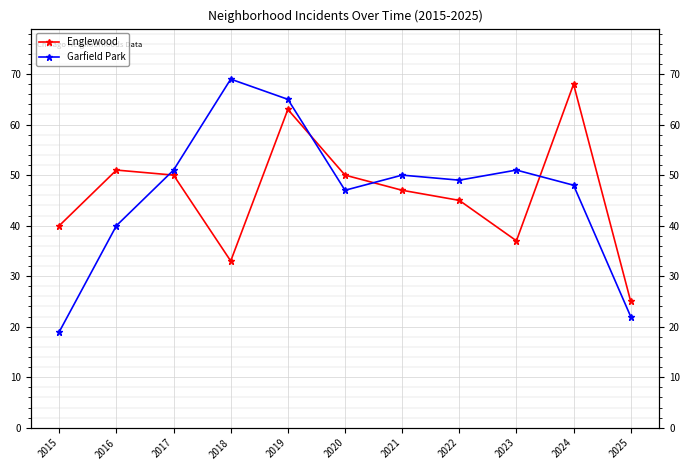

How many data points in Englewood are less than 47?

5